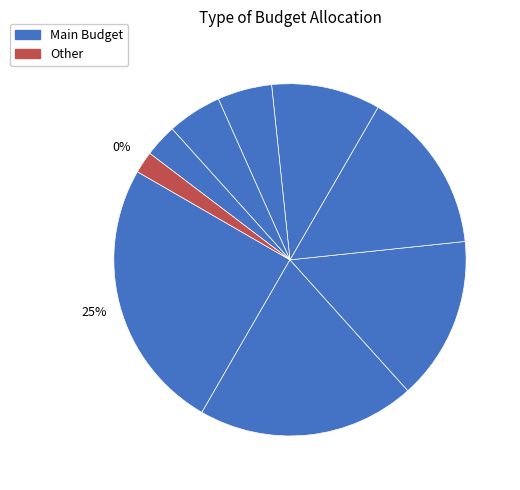

What is the ratio of the value at Defense to the value at Agriculture?

7.5